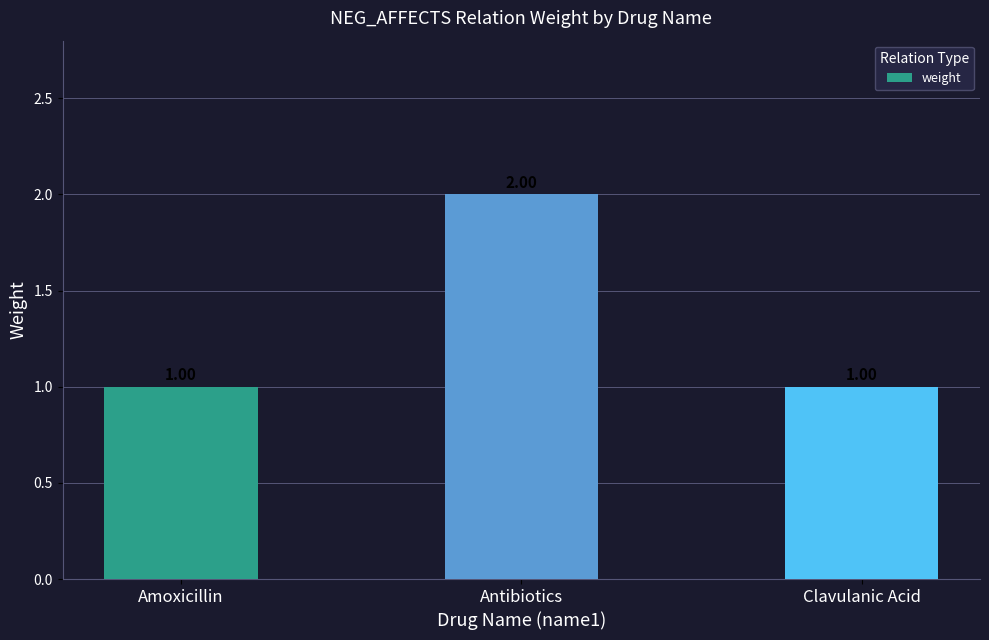

What is the value of the 3rd bar from the left?

1